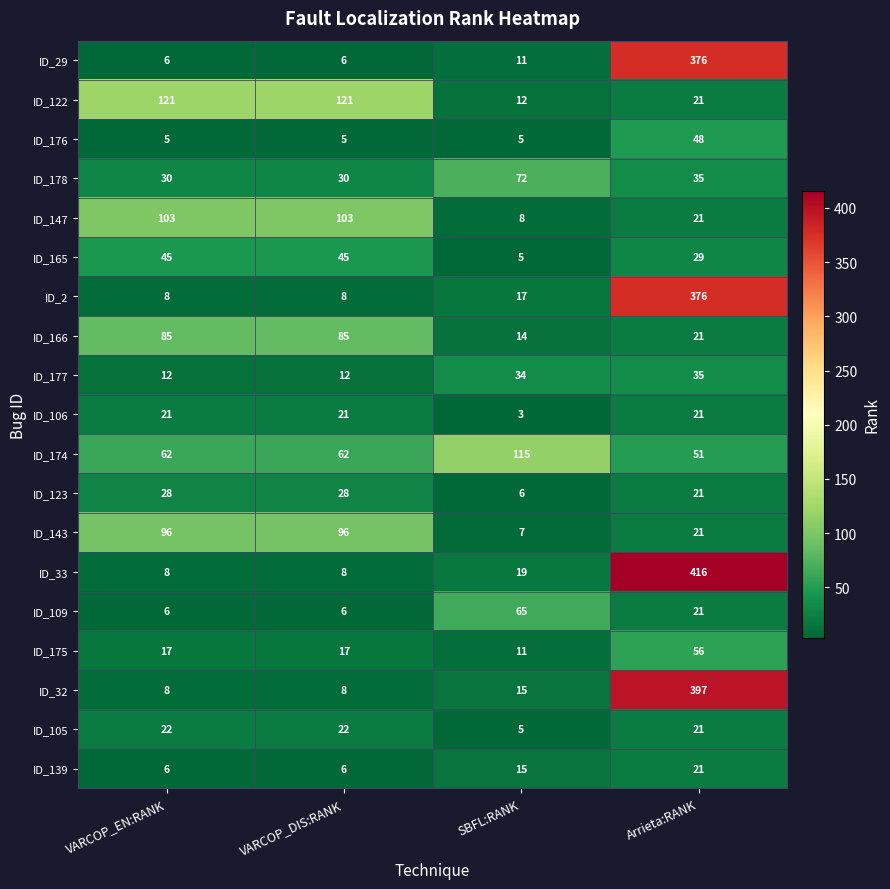

What is the sum of all ID_176 values?

63